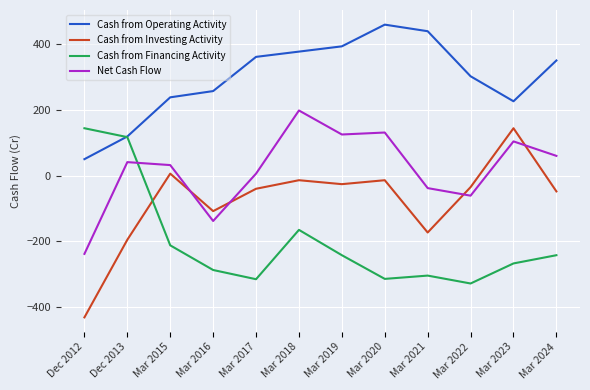

How many values in Cash from Financing Activity are above zero?

2